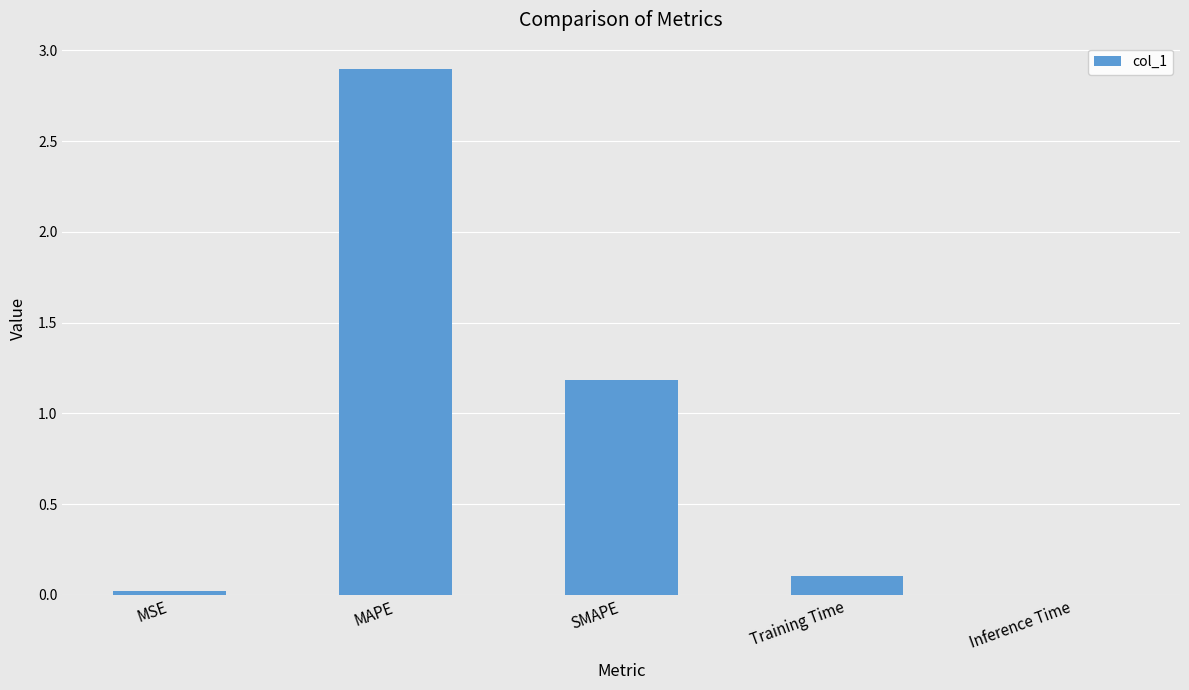

At which label is the value closest to 1?

SMAPE